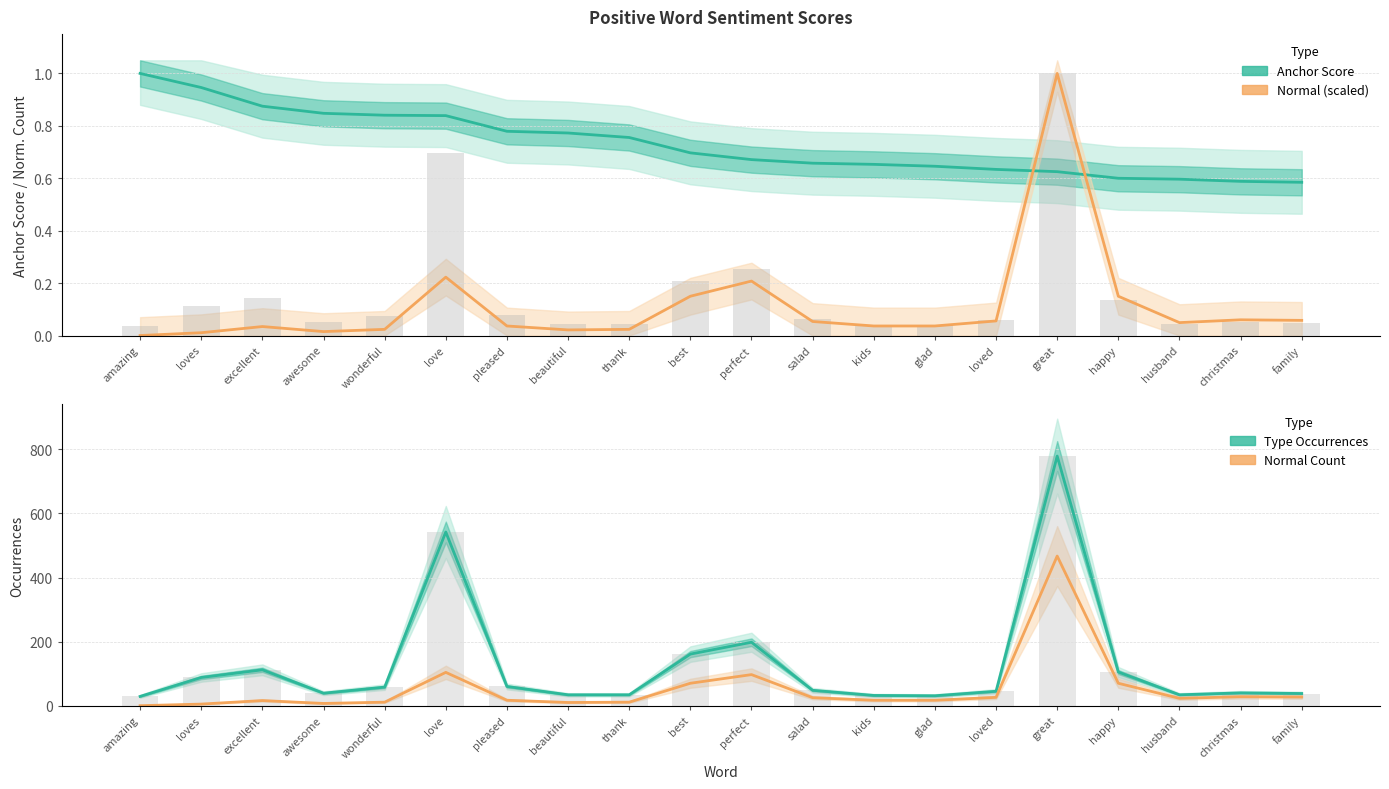

At how many categories does at least one series exceed 445?

2